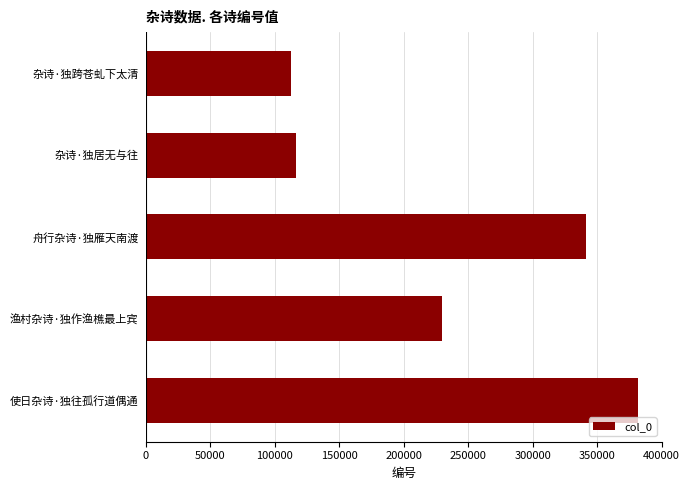

How many values are below 229415?

2